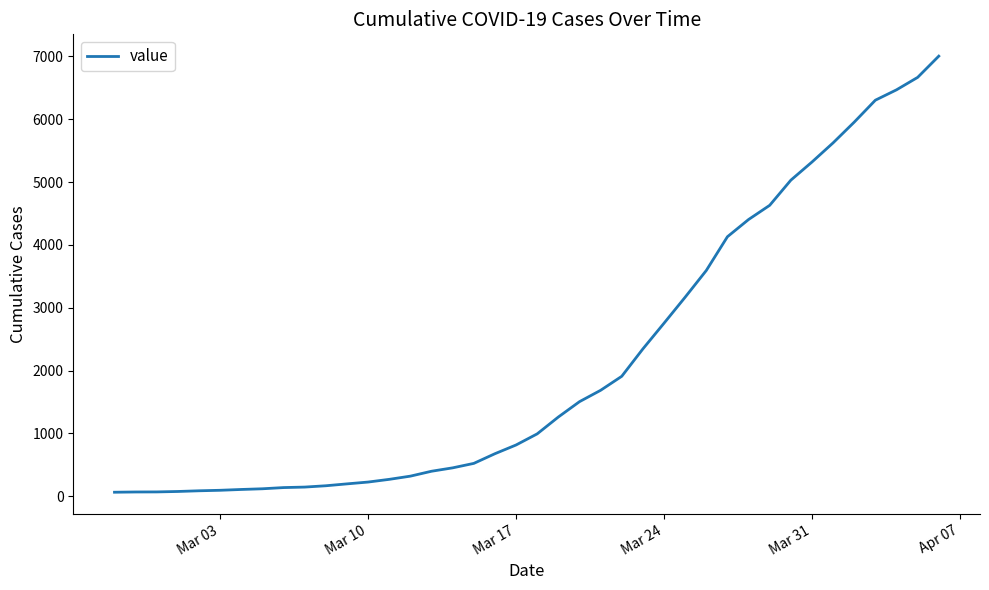

What is the maximum value shown in the chart?

7004